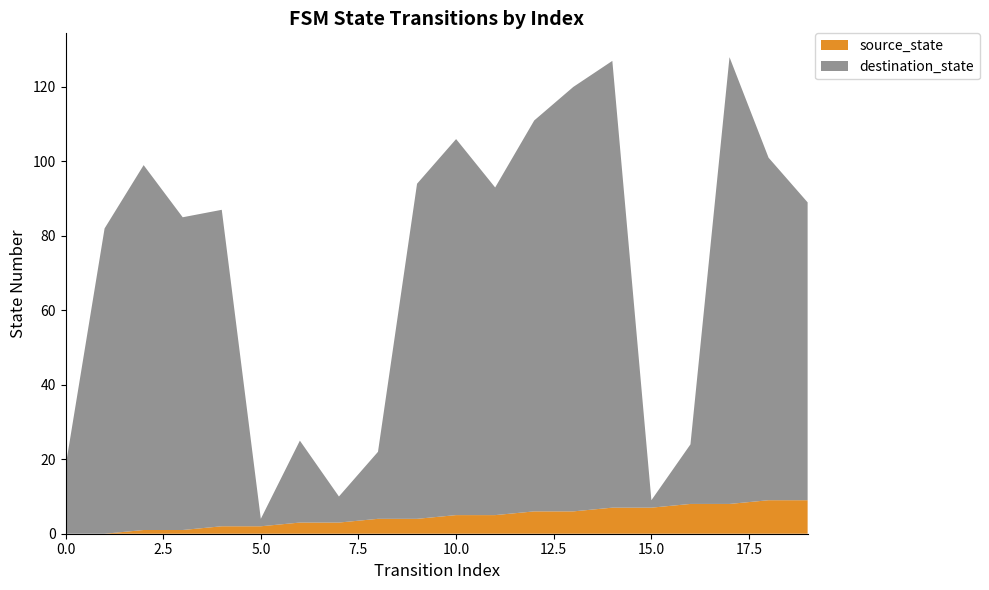

What are all the series names shown in the legend?

source_state, destination_state